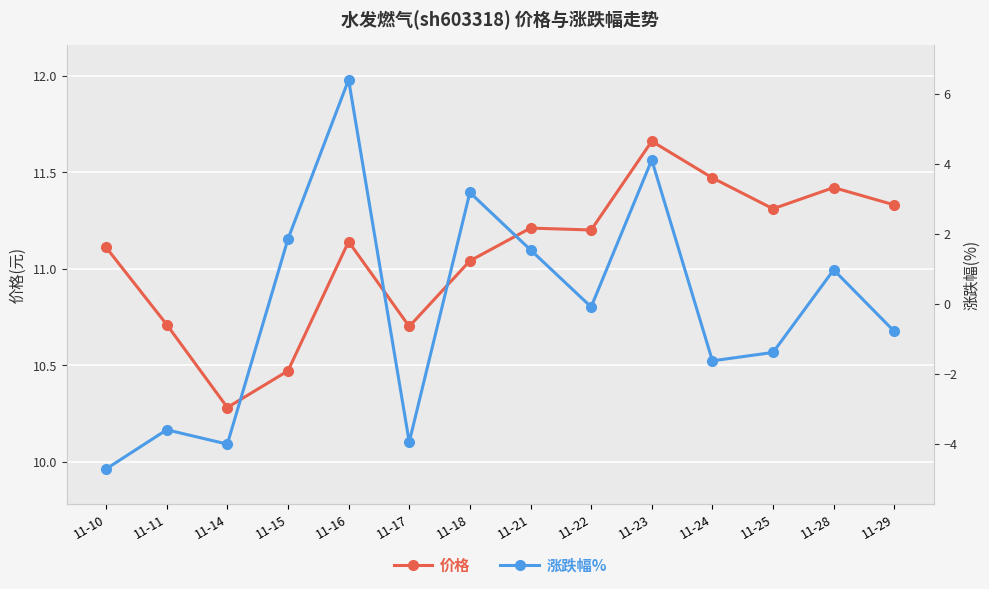

Is it true that 价格 equals 18.4 at 11-22?

False